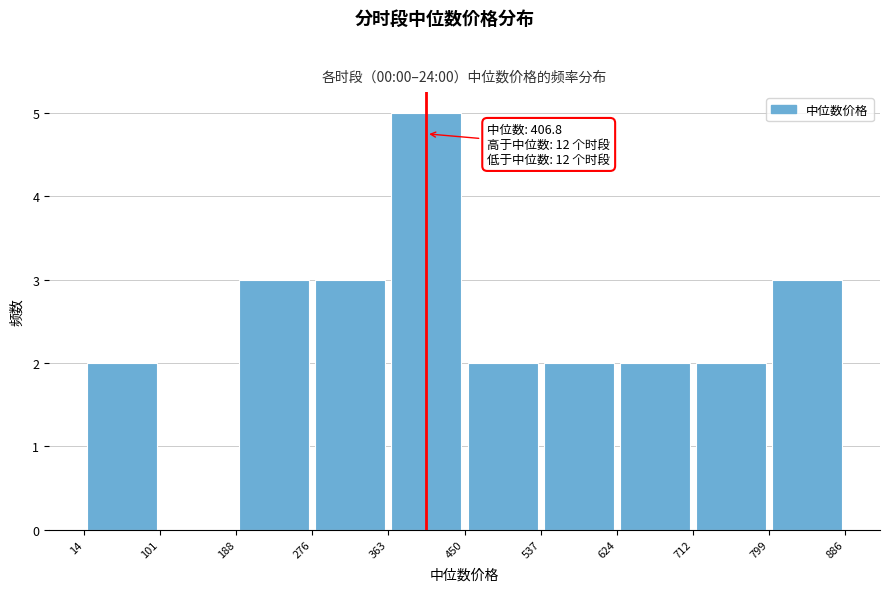

Over which range of the x-axis is the bar tallest?

363 to 450